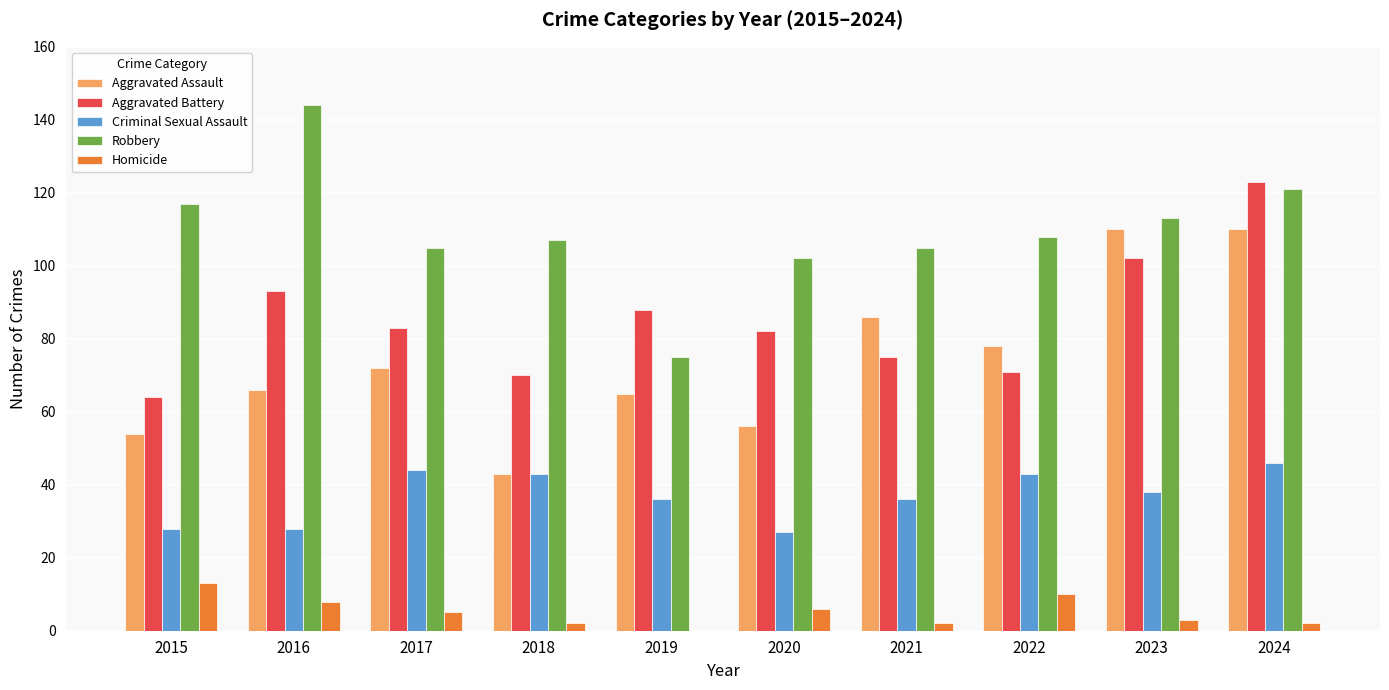

Does the chart contain stacked bars?

No